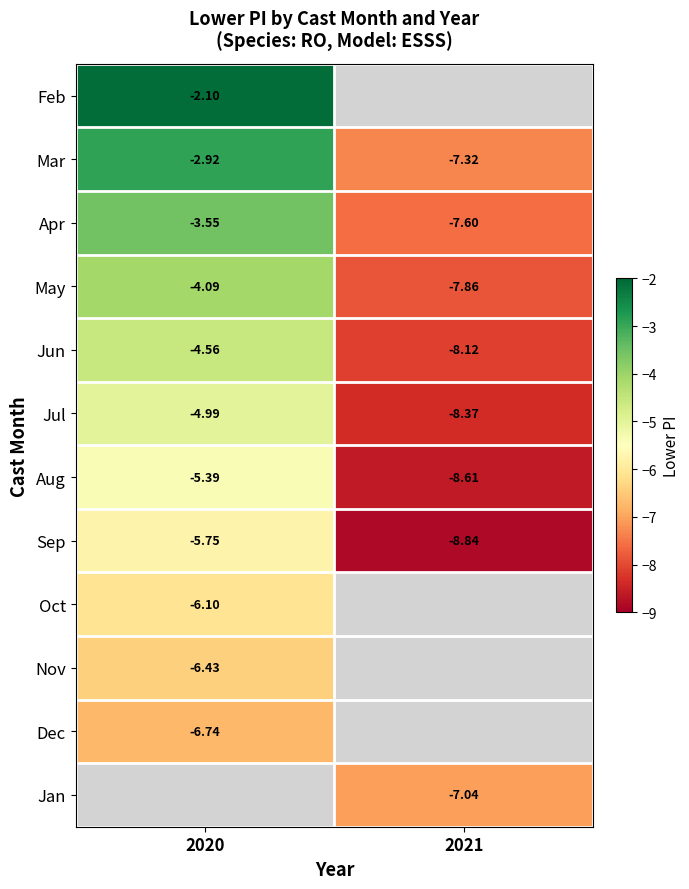

What is the minimum value shown in the chart?

-8.8